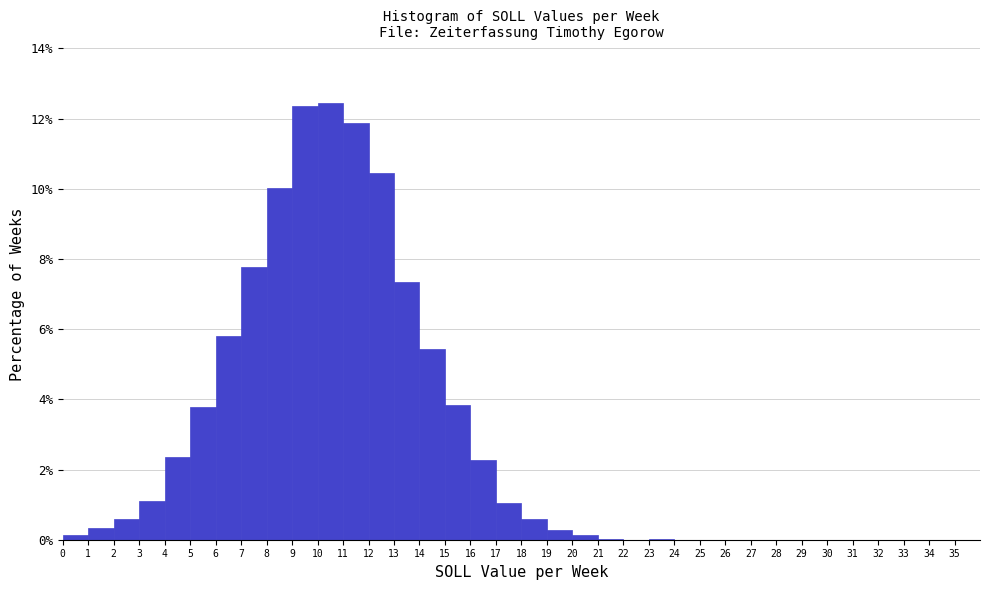

How tall is the bar that spans 5 to 6 on the x-axis? The values are not printed on the chart, so give them approximately, as read against the axis.

3.8